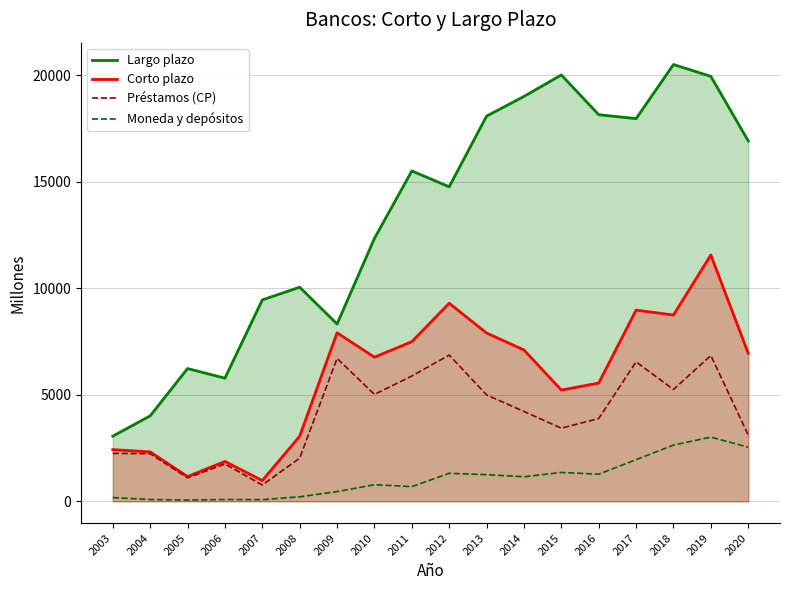

Reading left to right, what are all the values shown in this chart?

Largo plazo: 3058	4013	6235	5783	9458	10054	8326	12347	15514	14770	18090	19012	20021	18155	17970	20512	19954	16924
Corto plazo: 2426	2321	1162	1873	975	3056	7913	6768	7496	9300	7903	7107	5224	5553	8977	8748	11565	6954
Préstamos (CP): 2251	2236	1104	1752	766	2027	6711	5021	5884	6866	4997	4219	3433	3888	6549	5251	6849	3112
Moneda y depósitos: 175	85	58	85	77	212	456	781	688	1316	1251	1152	1355	1273	1956	2640	3014	2541